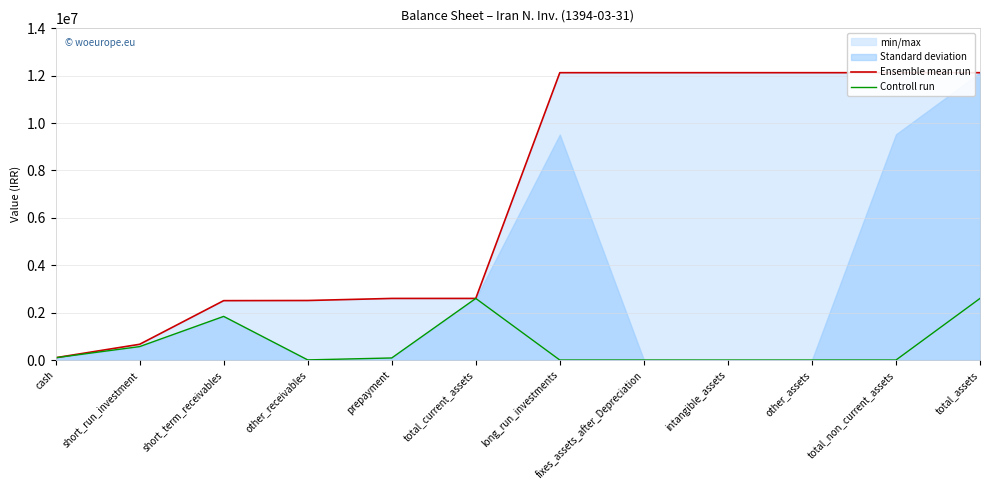

What is the sum of the Controll run values at long_run_investments and short_term_receivables?

1841906